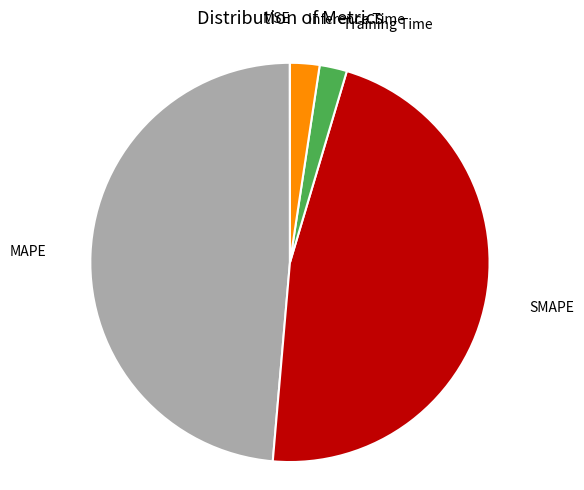

Is there any slice that represents more than half of the pie?

No